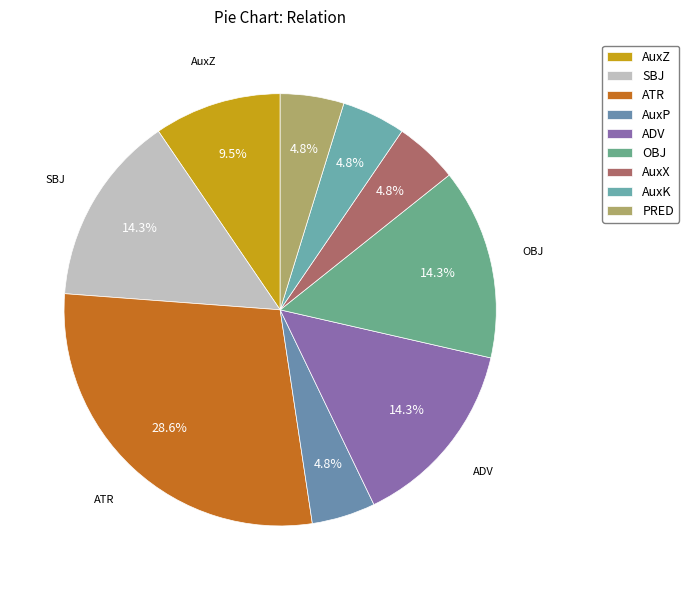

What percentage is the AuxX slice, to the nearest percent?

5%